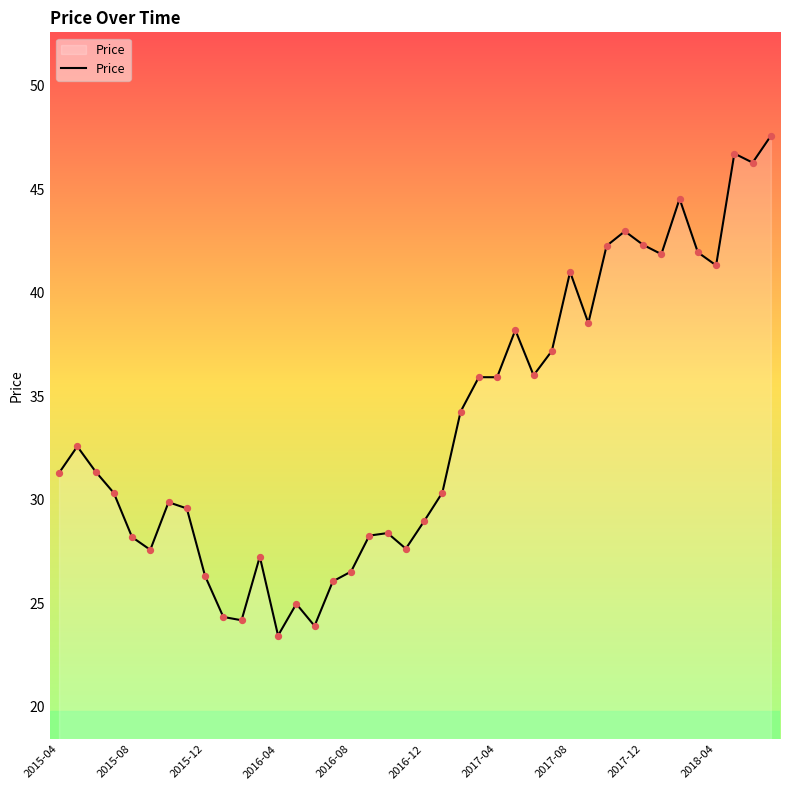

What is the difference between the maximum and minimum values?

24.1